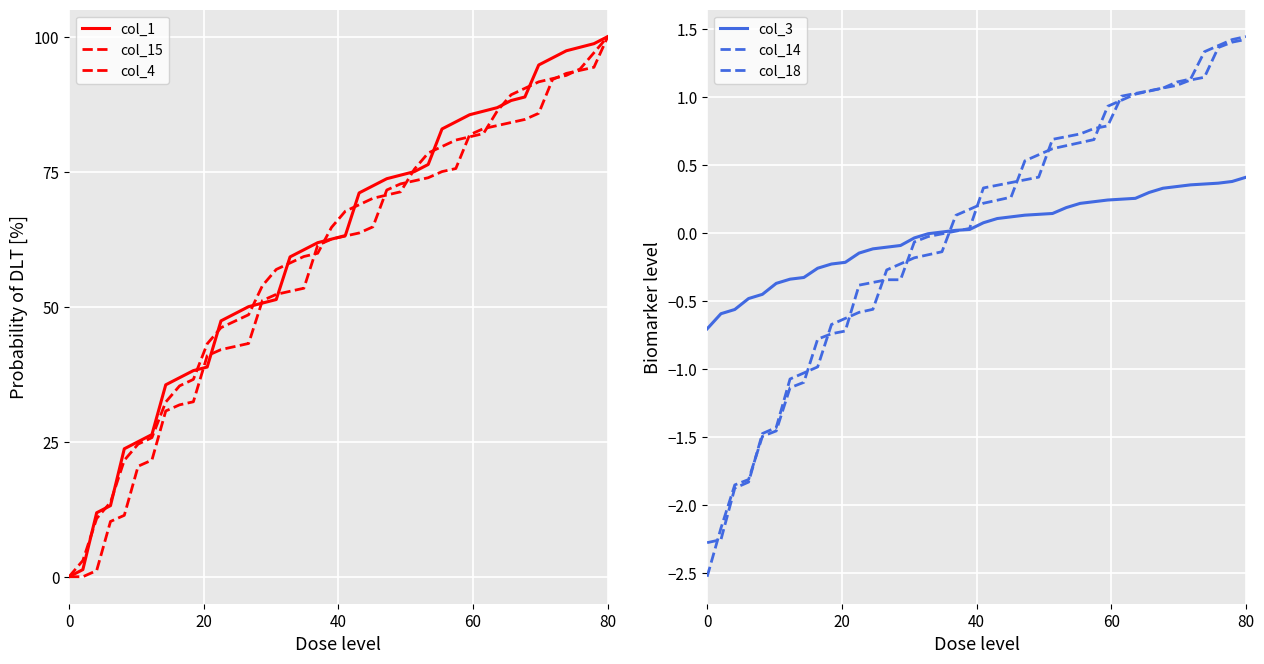

What is the average value of the col_4 series?

60.0